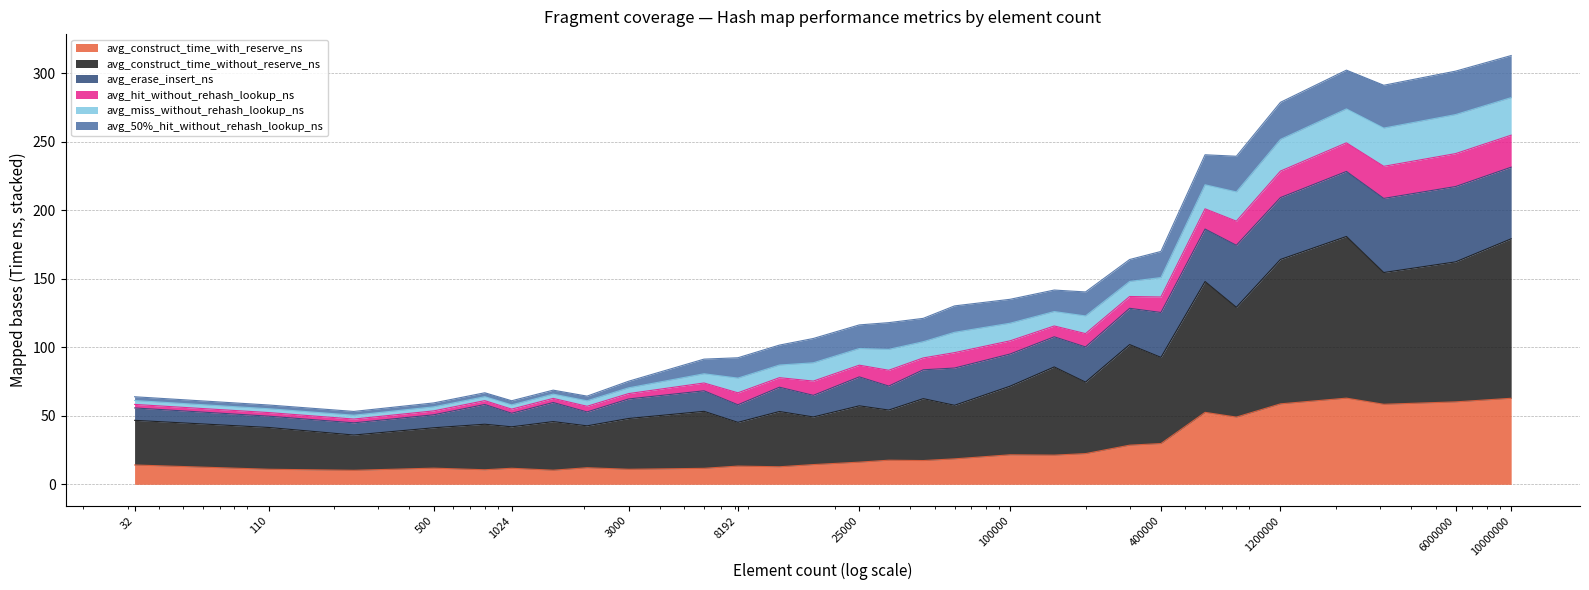

Does the chart display data point markers on the line(s)?

No